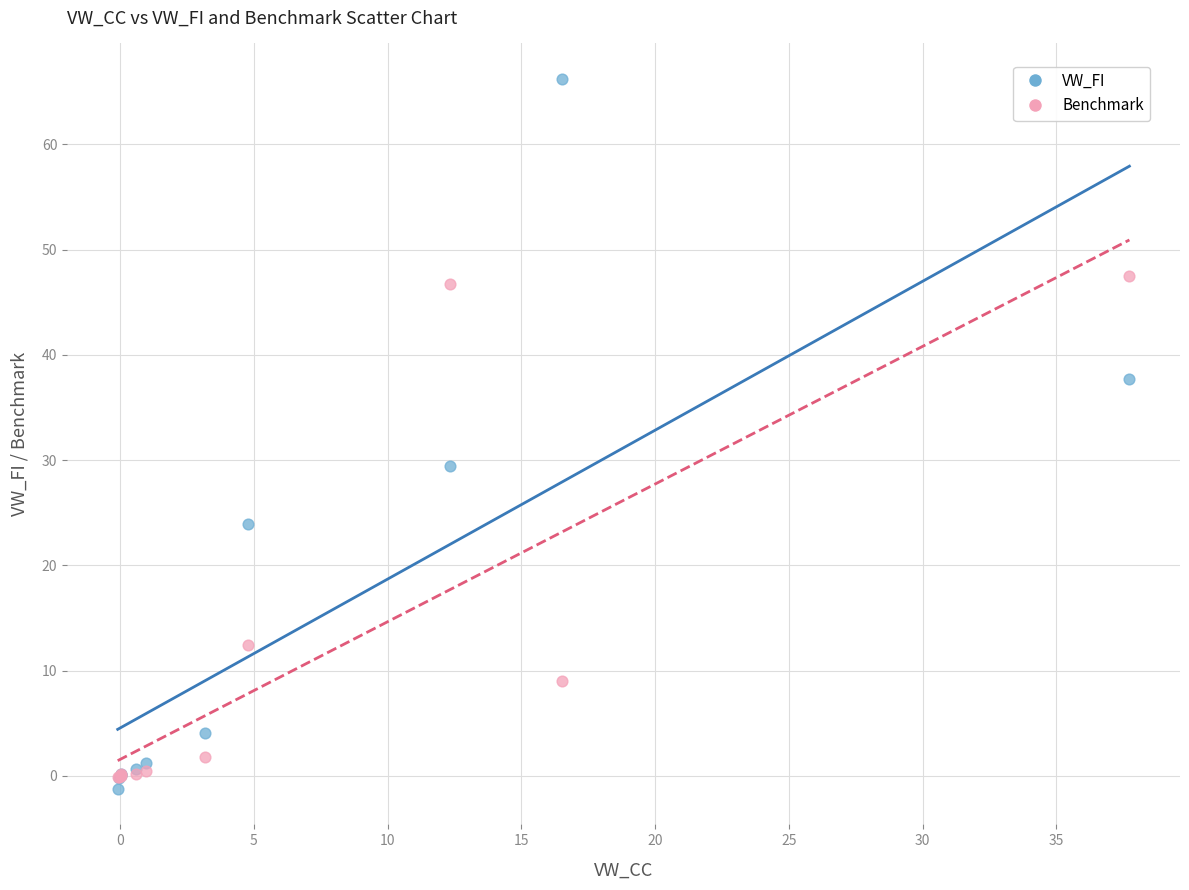

Across all series, what Y value is closest to 32?

29.5